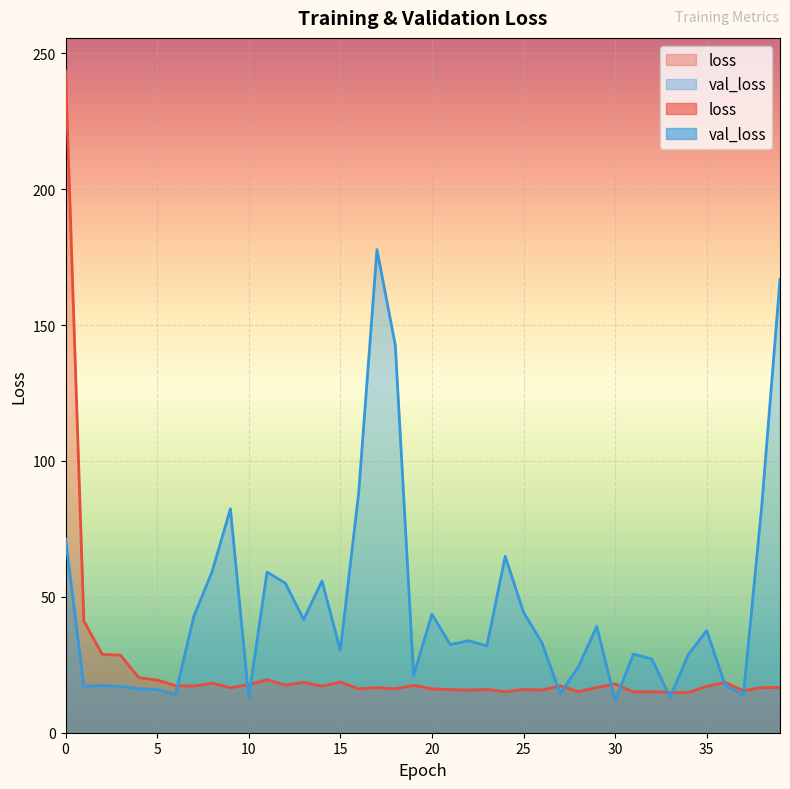

Count the number of categories in the chart.

40